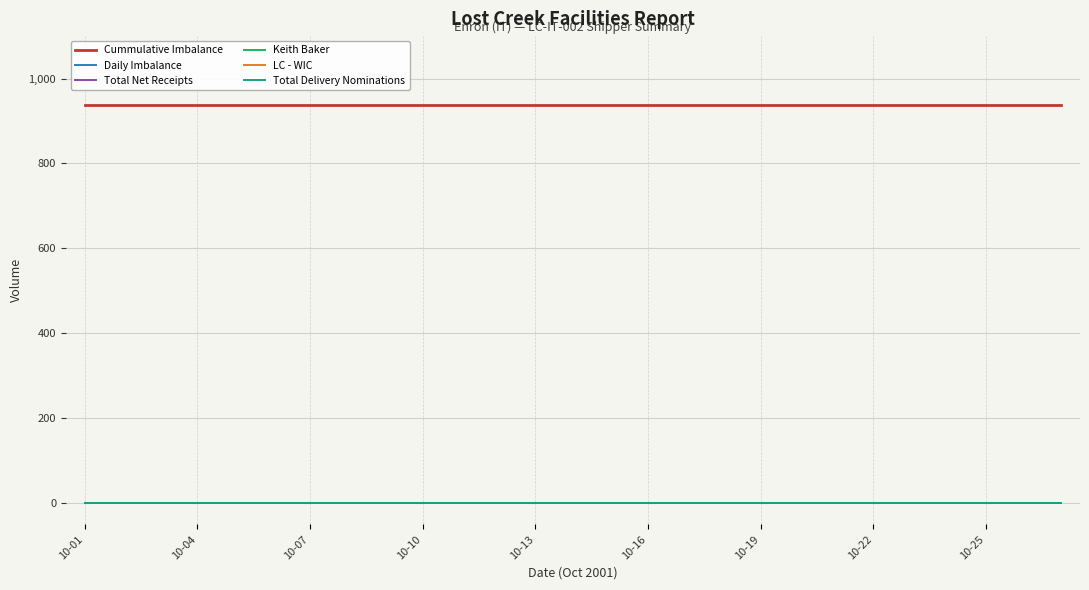

Is this an area chart (filled region under the line)?

No